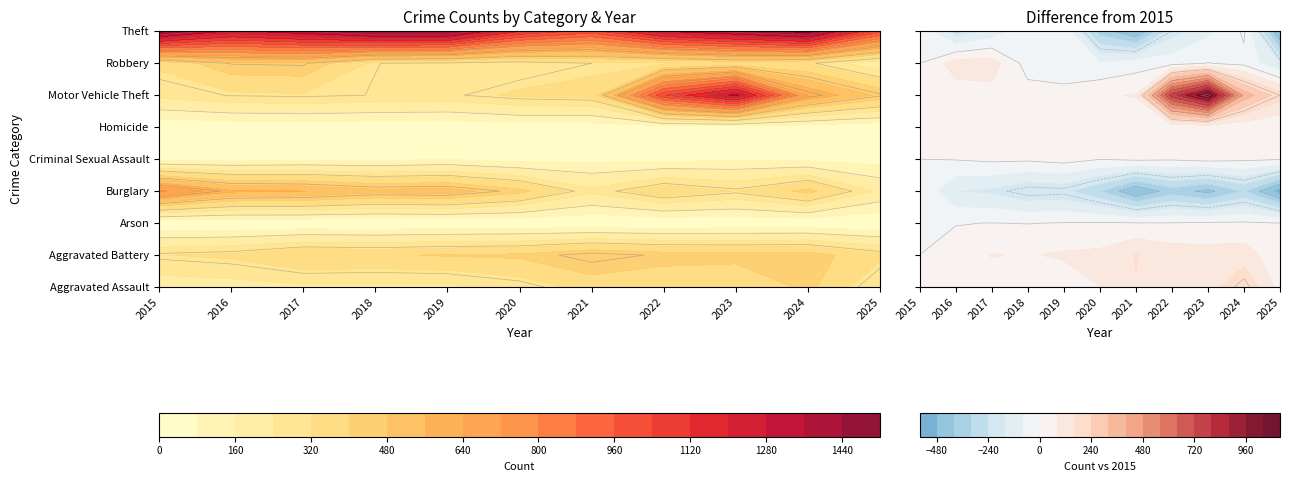

What is the average value of the Theft series?

1294